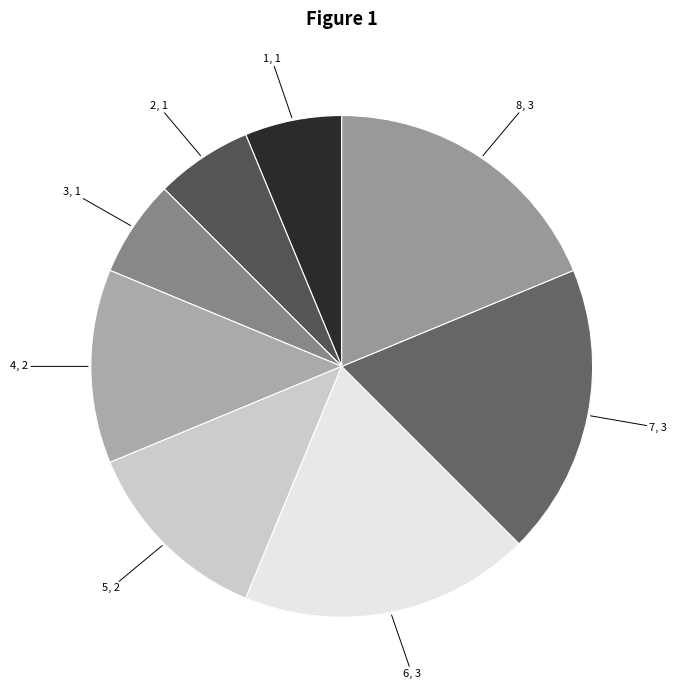

Approximately how many times larger is the value at 7 compared to 4?

1.5